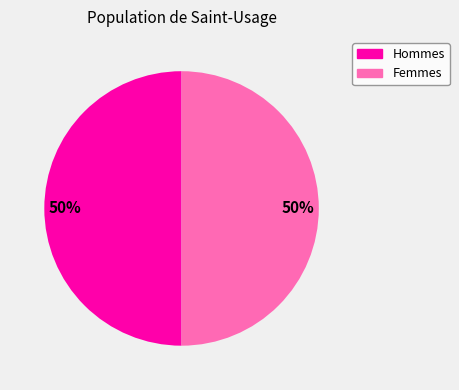

To the nearest percent, what is the average slice percentage?

50%